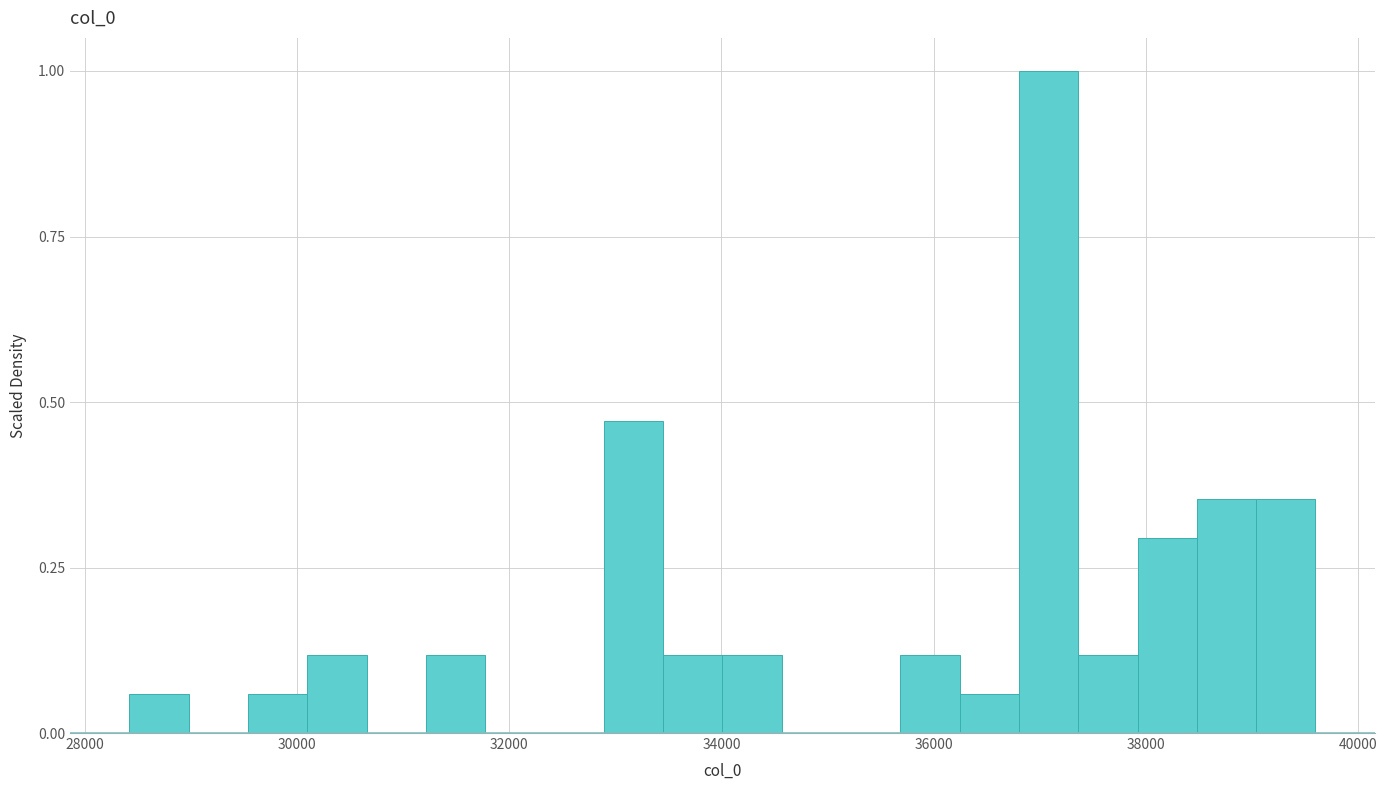

Around what value on the x-axis is the tallest bar? Give the approximate position of its centre, as read against the axis.

37000